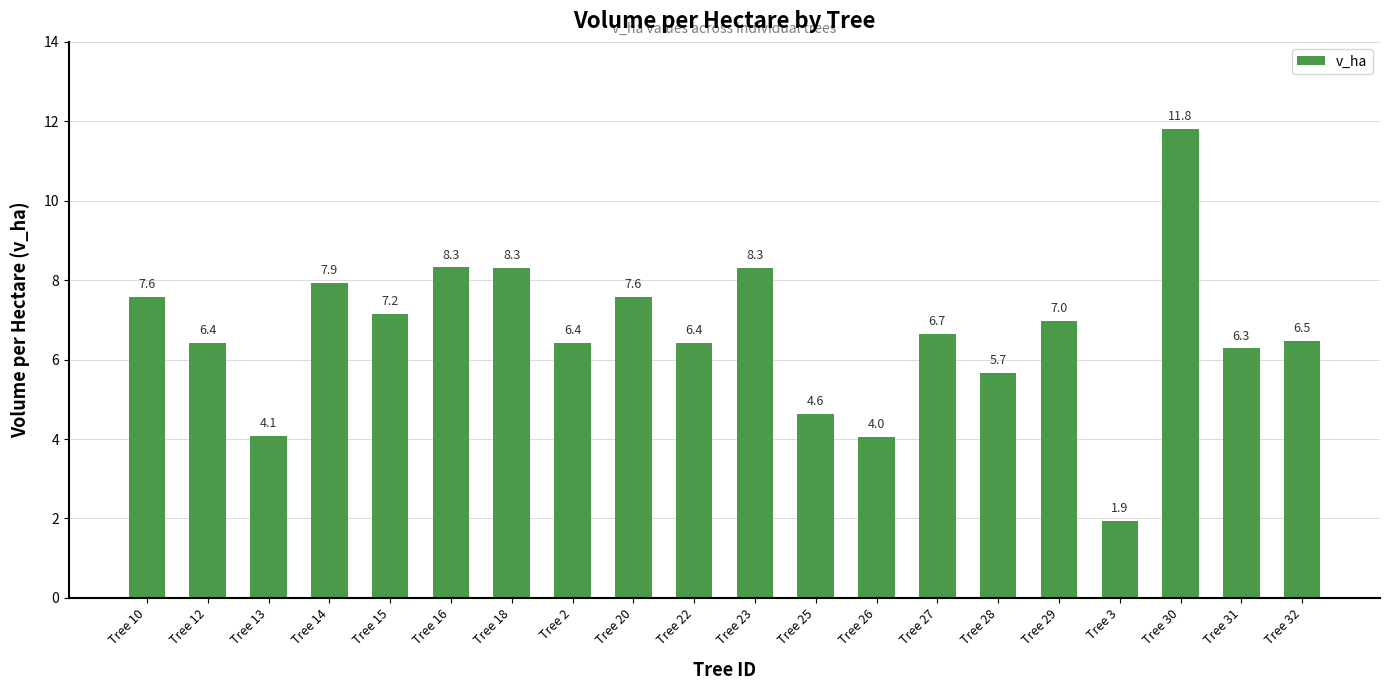

Which category has the highest value across all series?

Tree 30